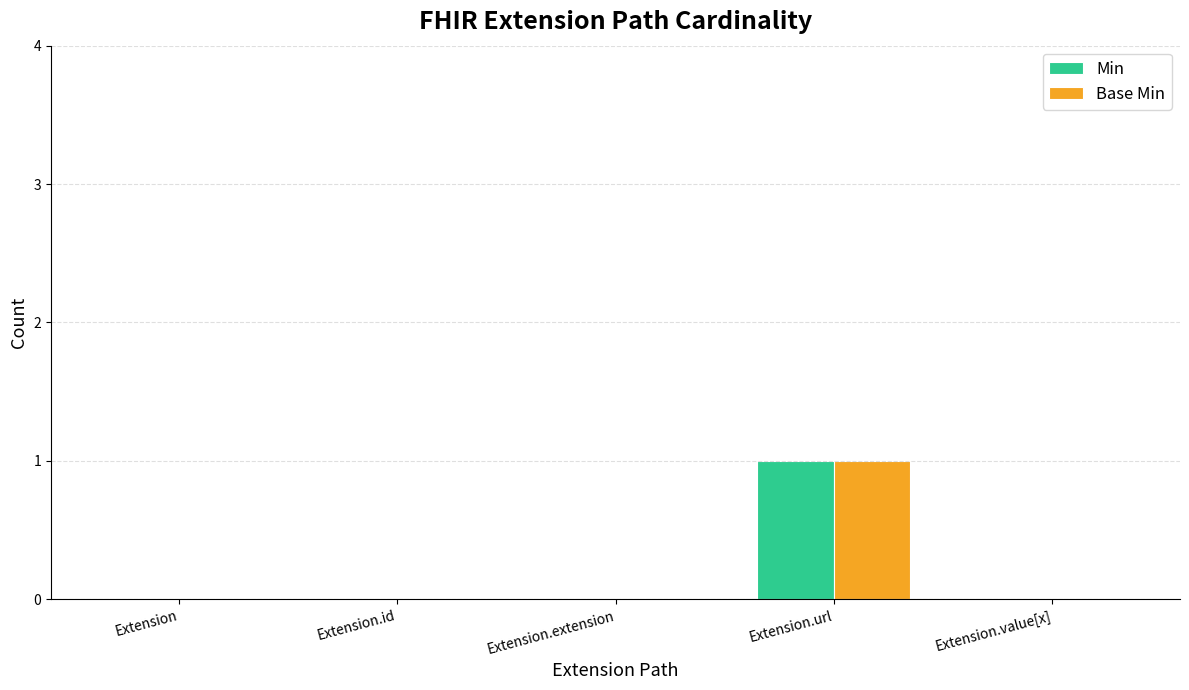

Reading left to right, extract all data points from this chart.

Min: 0	0	0	1	0
Base Min: 0	0	0	1	0